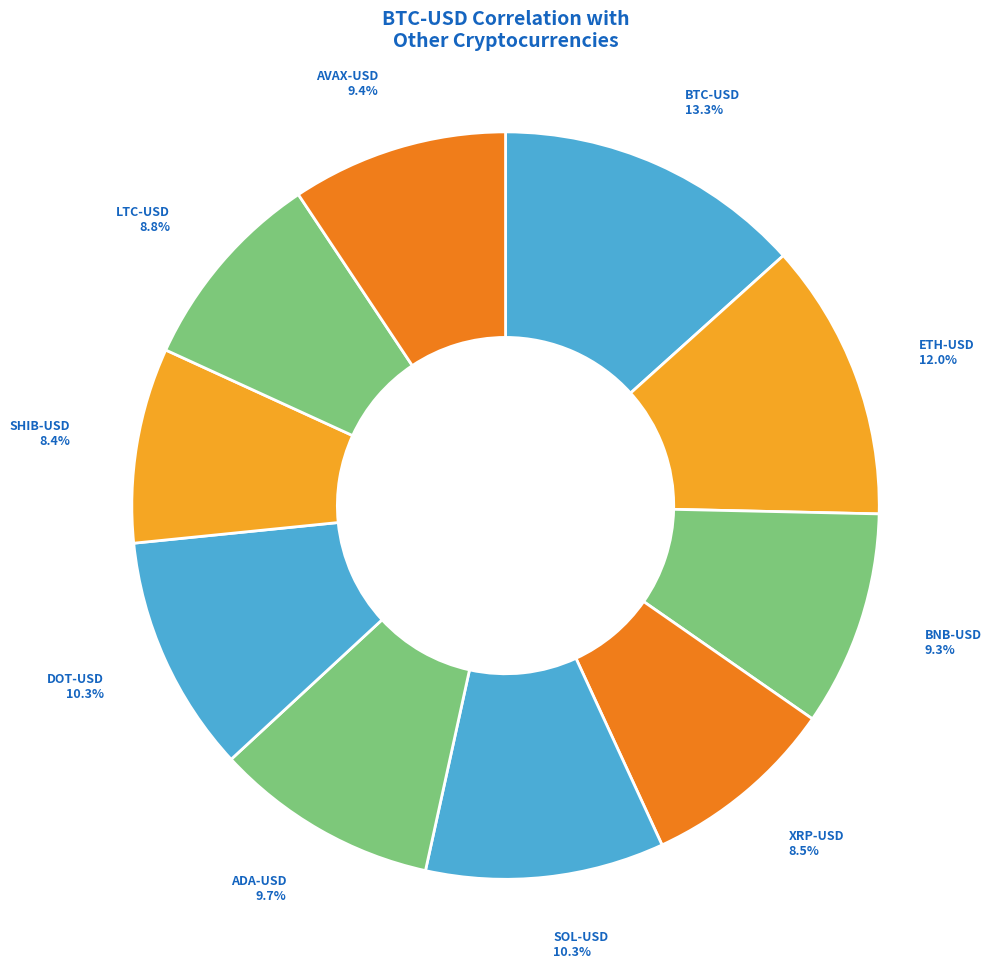

Count the number of slices in the pie.

10